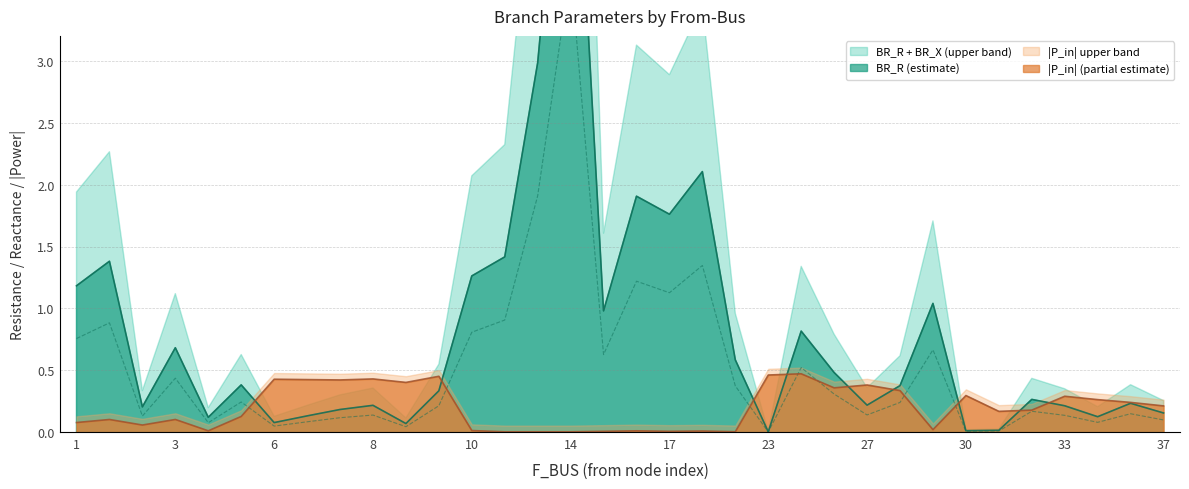

The value of |P_in| (partial estimate) at 14 is 0.0. True or false?

True